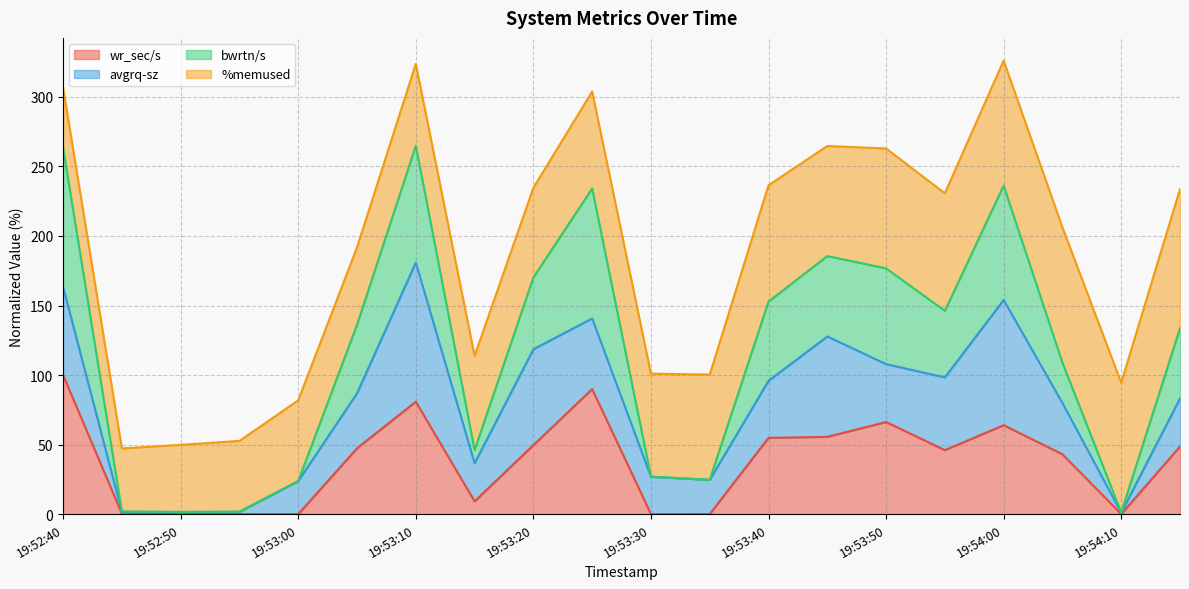

What is the approximate value of bwrtn/s at 19:54:00?

236.2